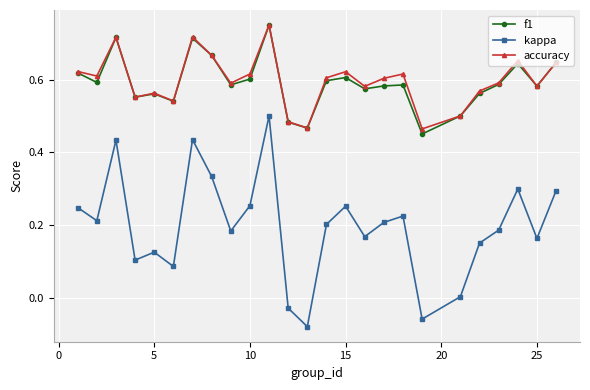

Which series has the largest range (max minus min)?

kappa